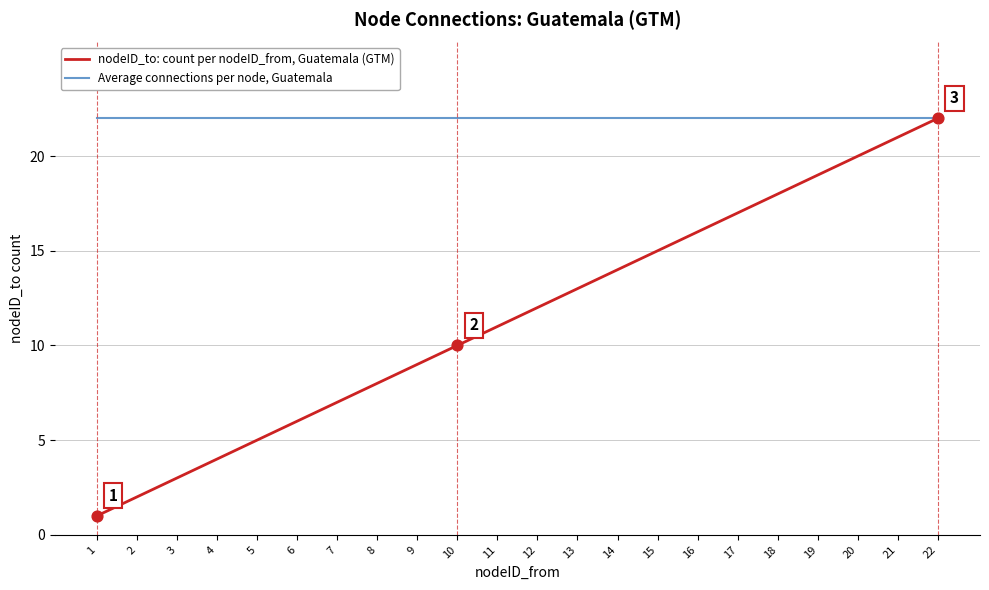

At which category is the sum across all series the highest?

22